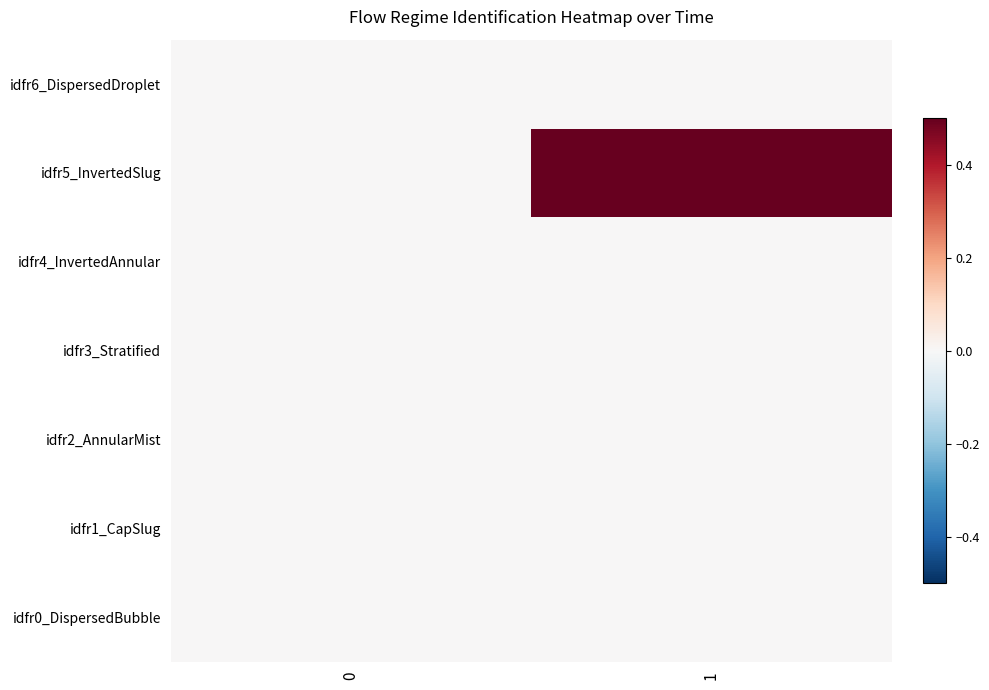

What is the difference between the highest and lowest values at 1?

1